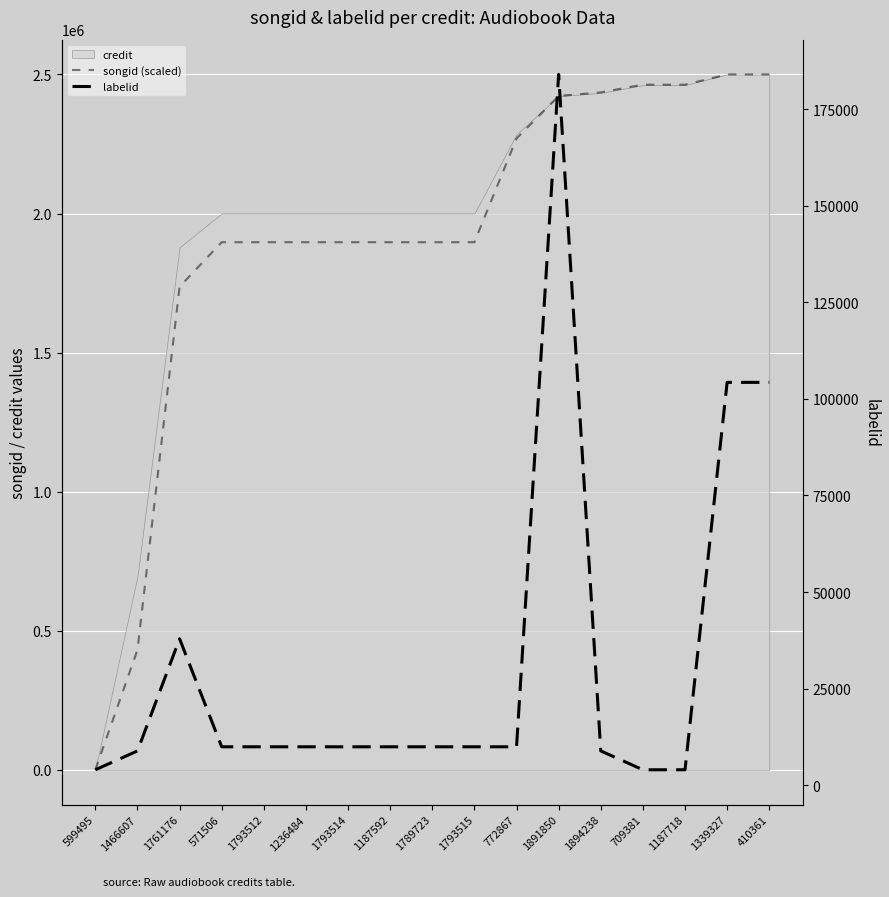

The value of songid (scaled) at 1789723 is 1163277.3. True or false?

False